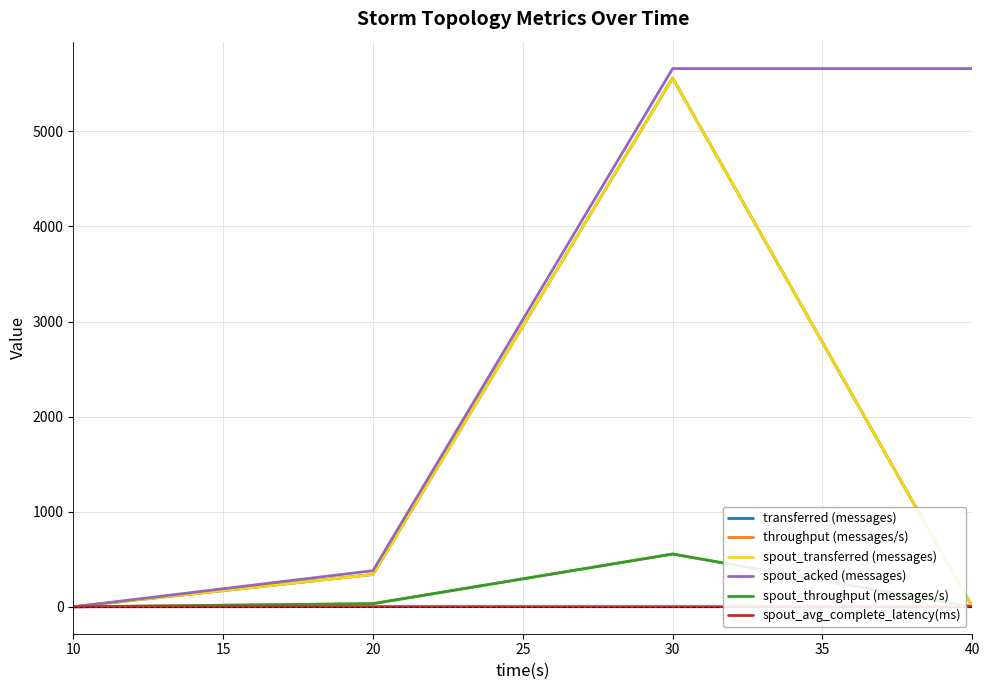

List the series in order of their peak value, lowest first.

spout_avg_complete_latency(ms), throughput (messages/s), spout_throughput (messages/s), transferred (messages), spout_transferred (messages), spout_acked (messages)